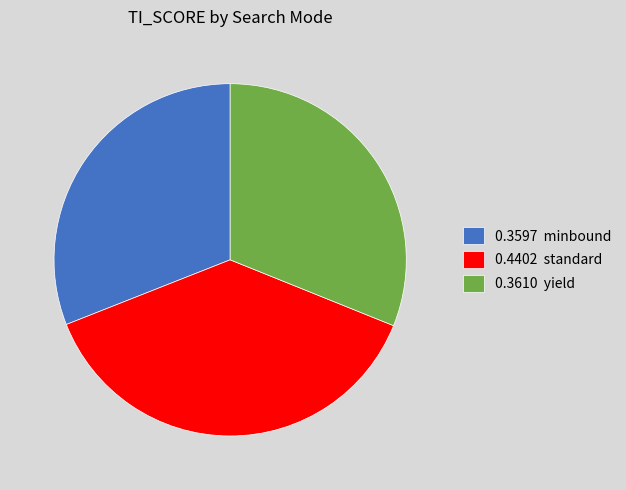

Count the number of slices in the pie.

3